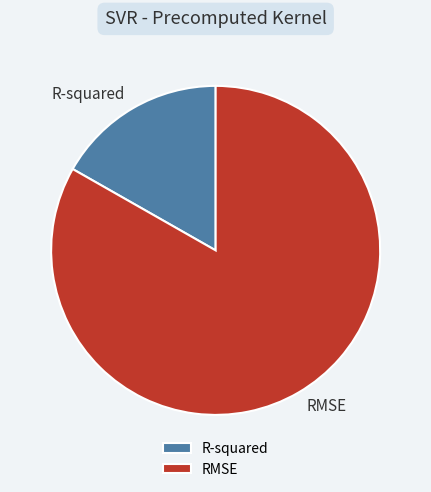

Do R-squared and RMSE together represent more than half of the pie?

Yes